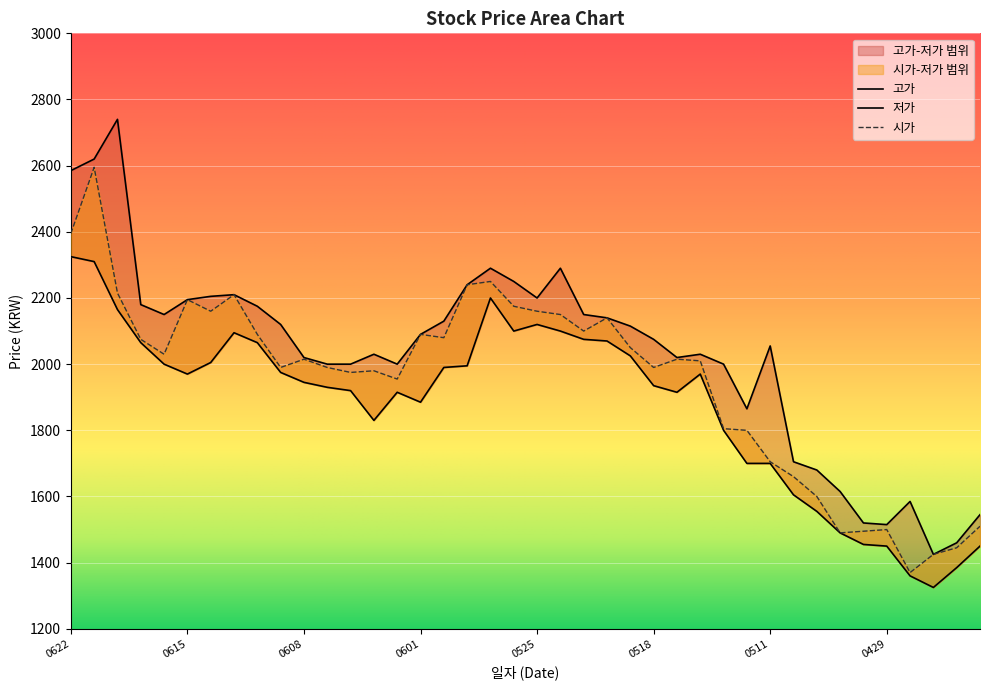

Rank the series at 20200522 from highest to lowest value.

고가, 시가, 저가